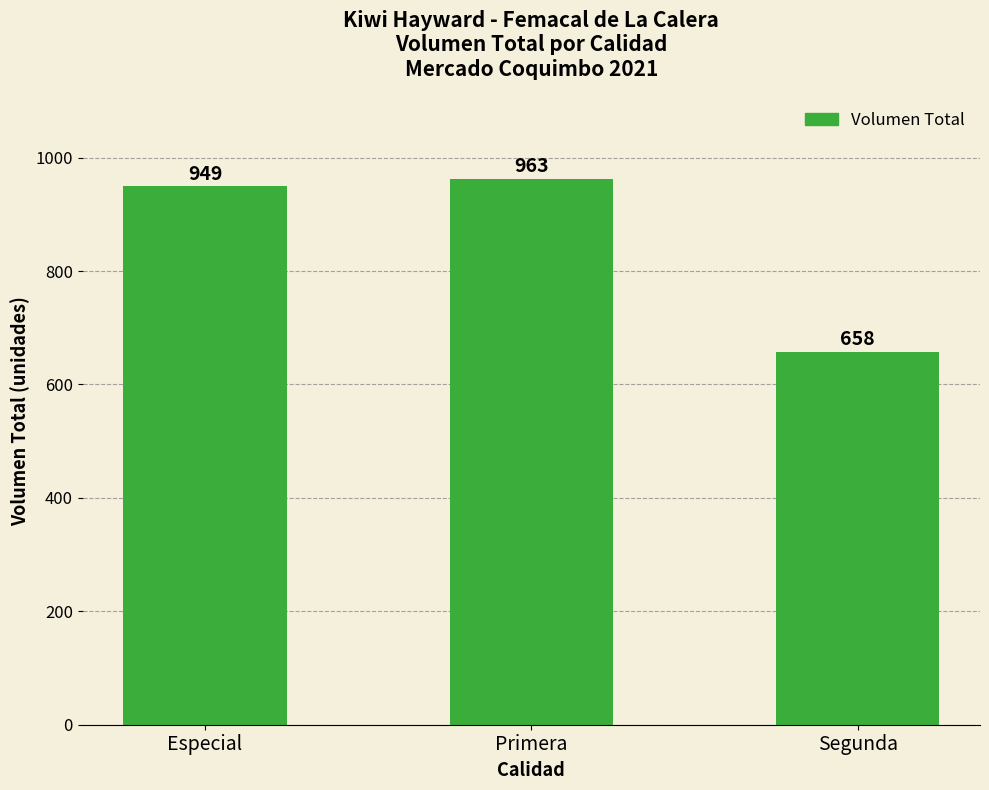

What is the difference between the values at Segunda and Primera?

305